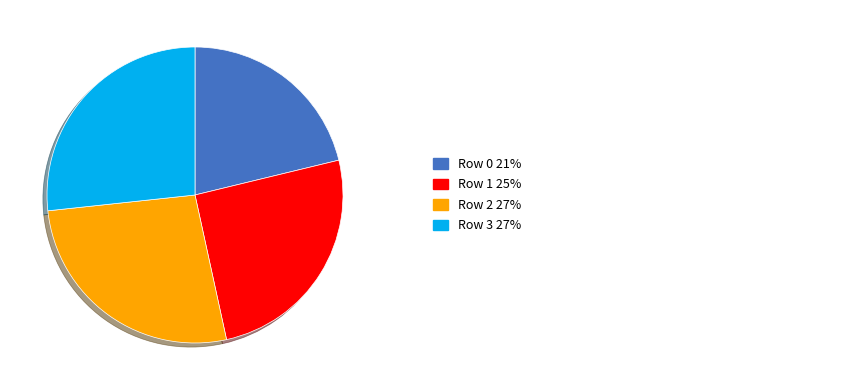

Does any single category account for the majority?

No